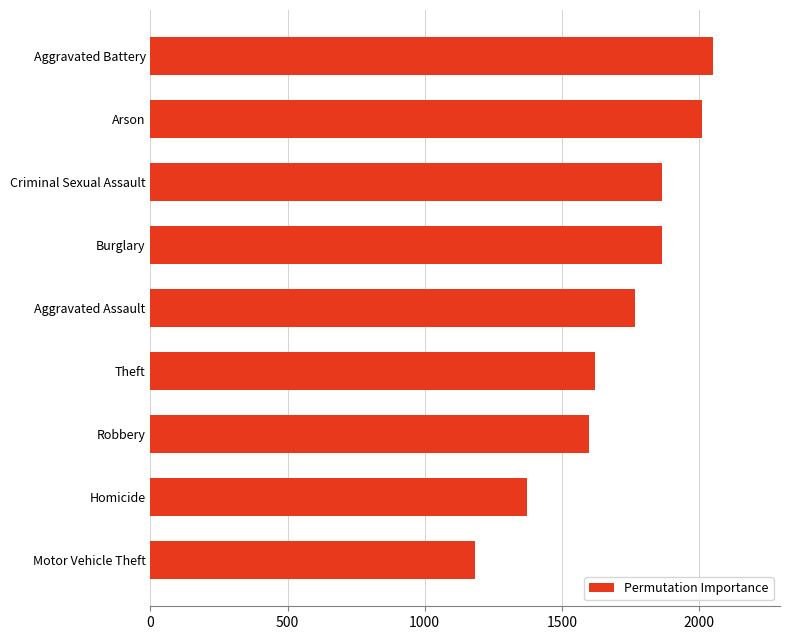

What is the difference between the values at Aggravated Battery and Homicide?

678